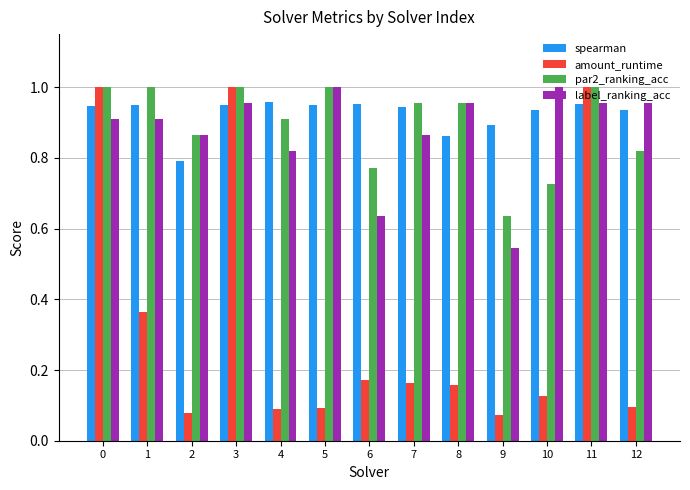

Which series changed the most between 2 and 7?

spearman